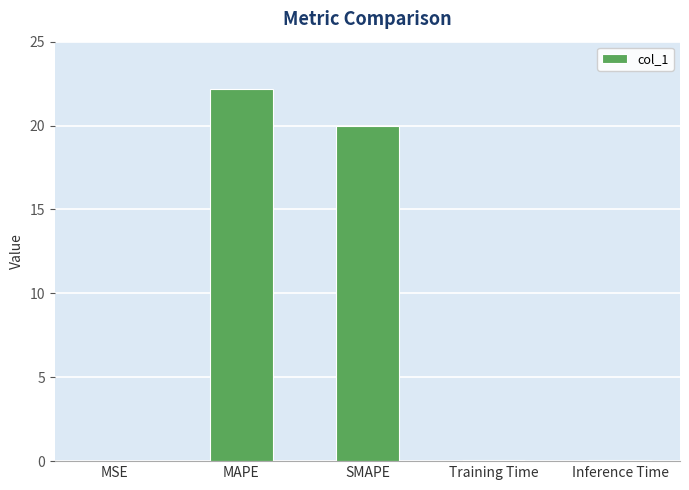

What is the approximate value at MAPE?

22.2